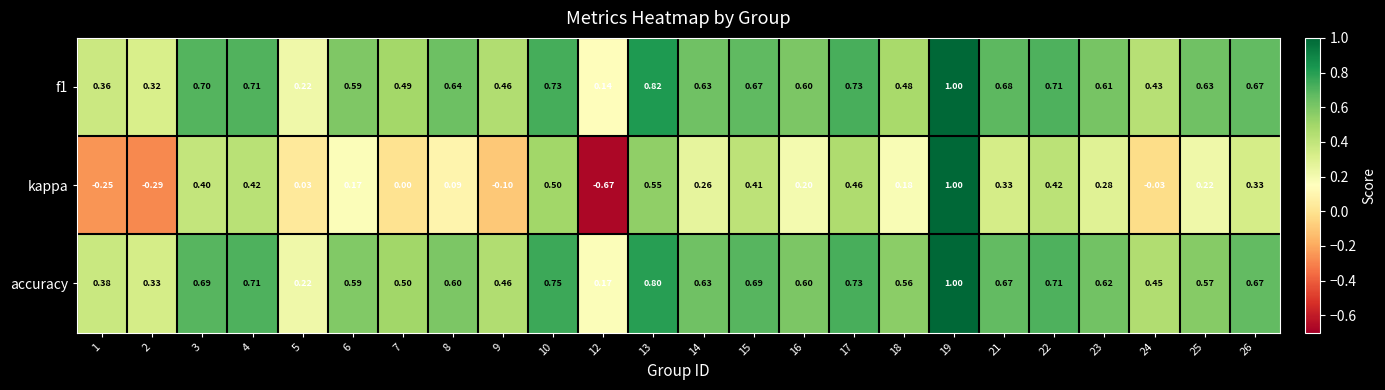

Which series has the widest spread of values?

kappa